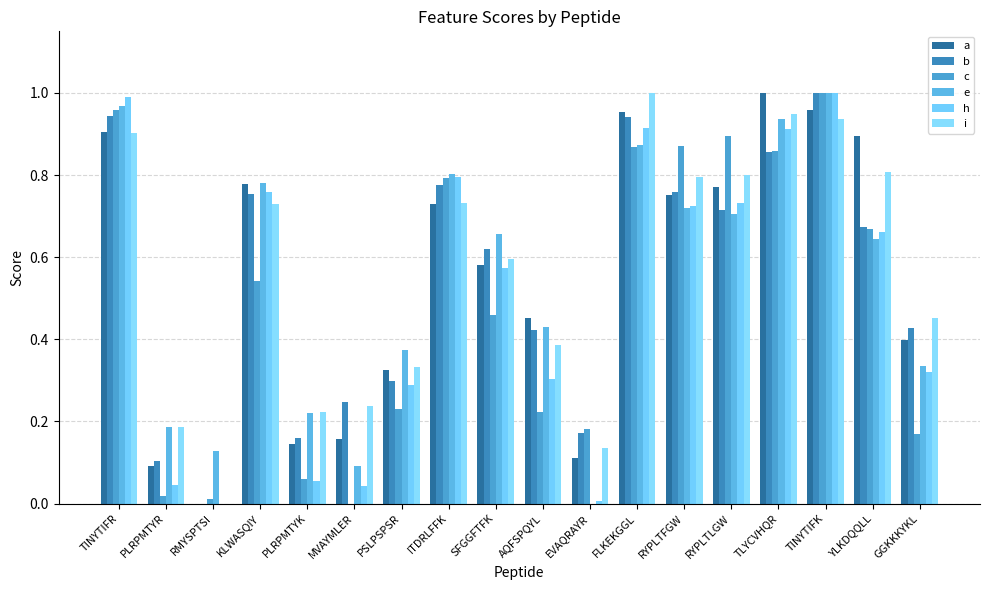

The value of c at GGKKKYKL is 0.3. True or false?

False